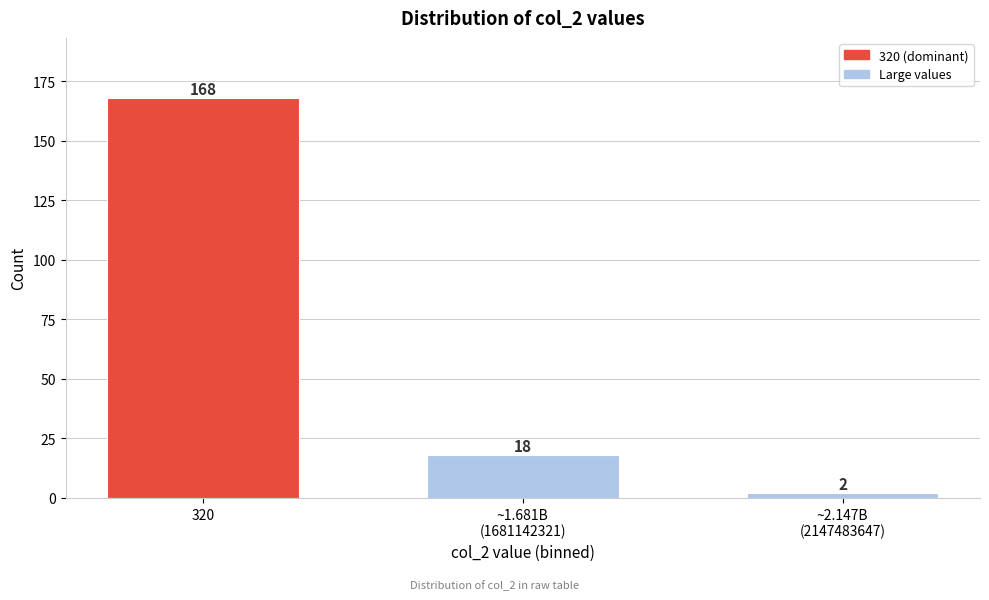

Reading left to right, transcribe all the data shown in this chart.

168	18	2